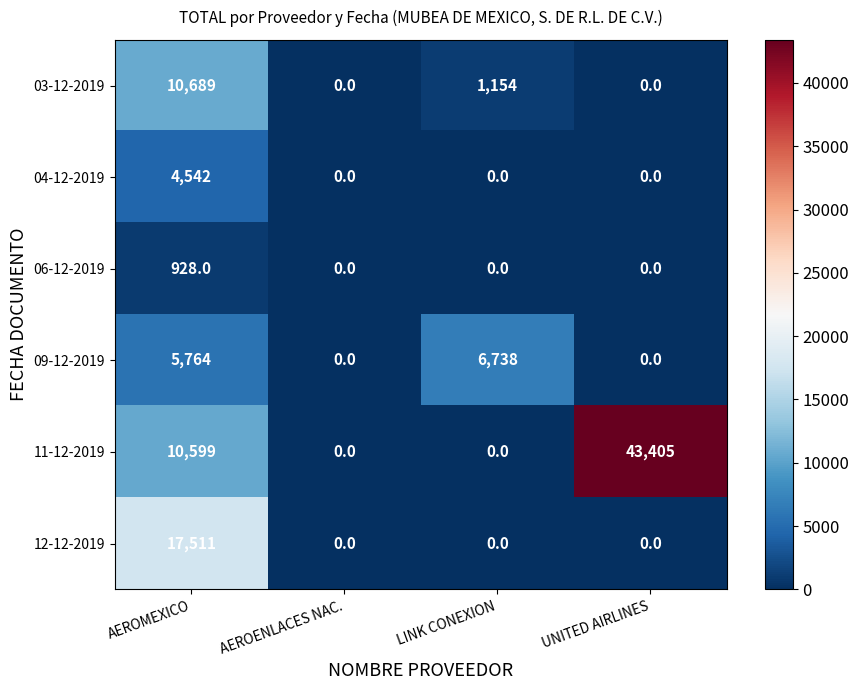

True or false: 03-12-2019 has a value of 6968 at UNITED AIRLINES.

False